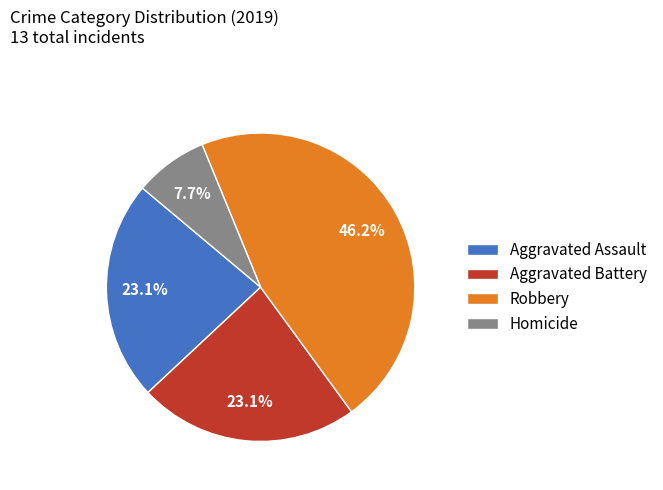

To the nearest percent, what is the difference between the Robbery and Homicide slice percentages?

38%